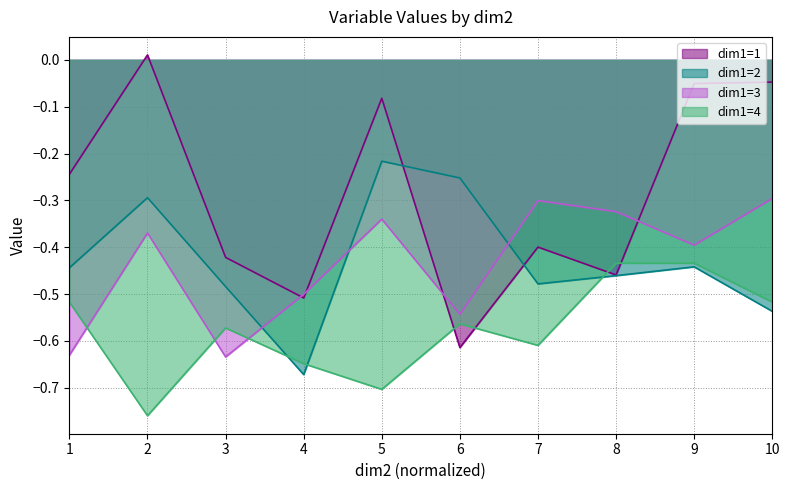

How many intersections are there between dim1=3 and dim1=2?

3